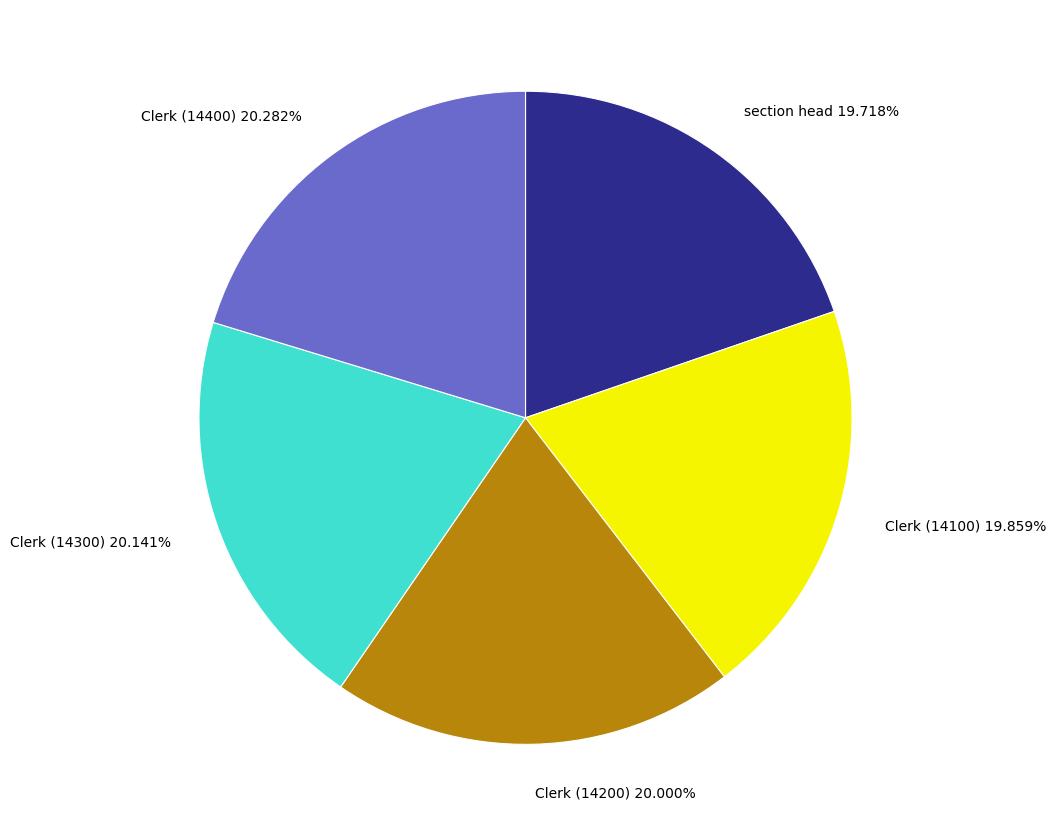

Does Clerk (14100) account for over 50% of the chart?

No